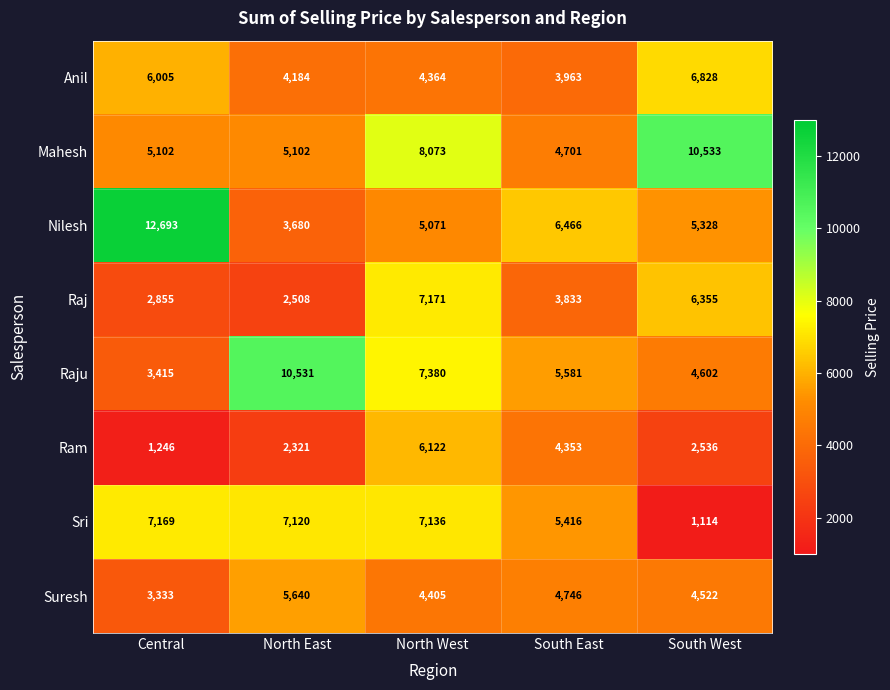

What is the smallest value displayed?

1114